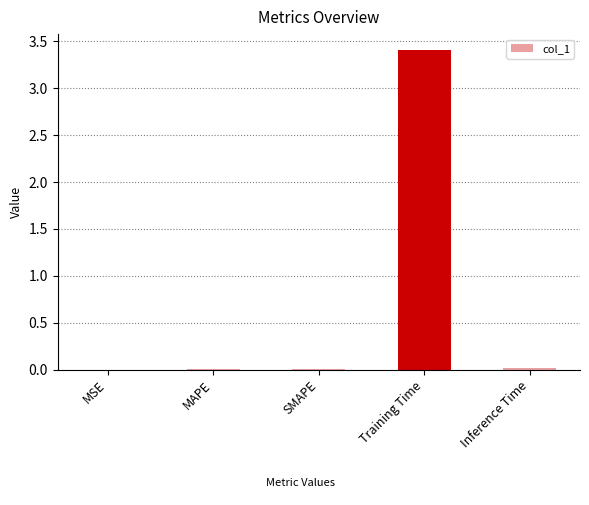

What is the sum of all values?

3.4